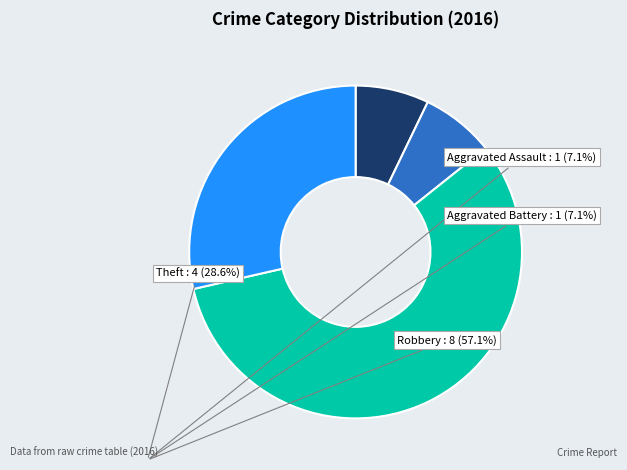

Which category has the biggest portion of the pie?

Robbery